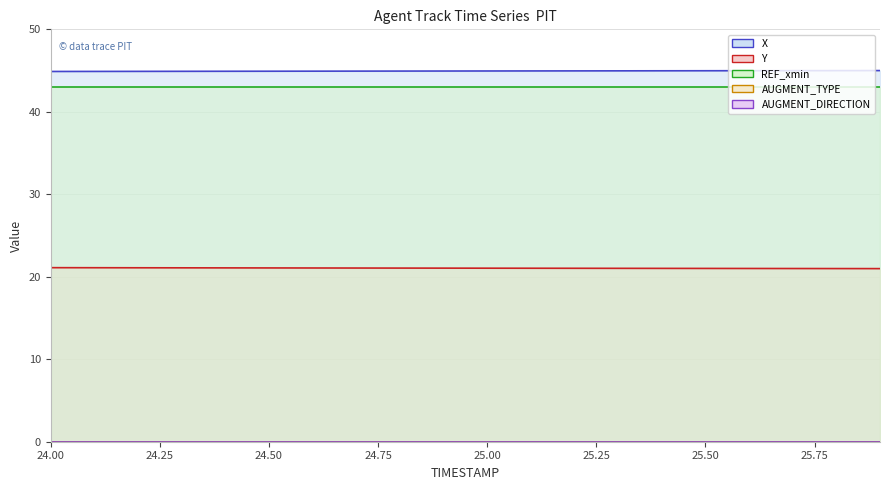

Count the number of categories in the chart.

20